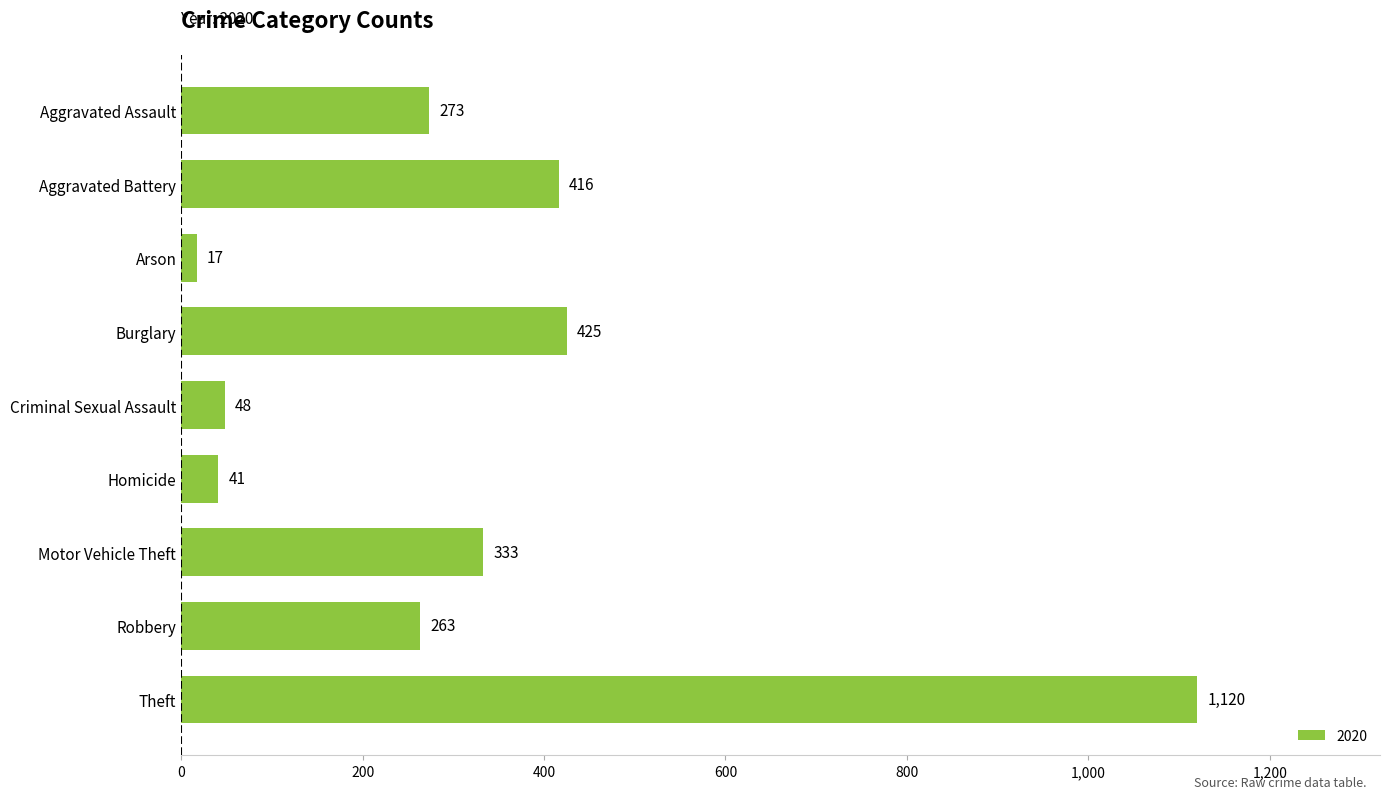

What is the label of the 8th bar from the bottom?

Aggravated Battery